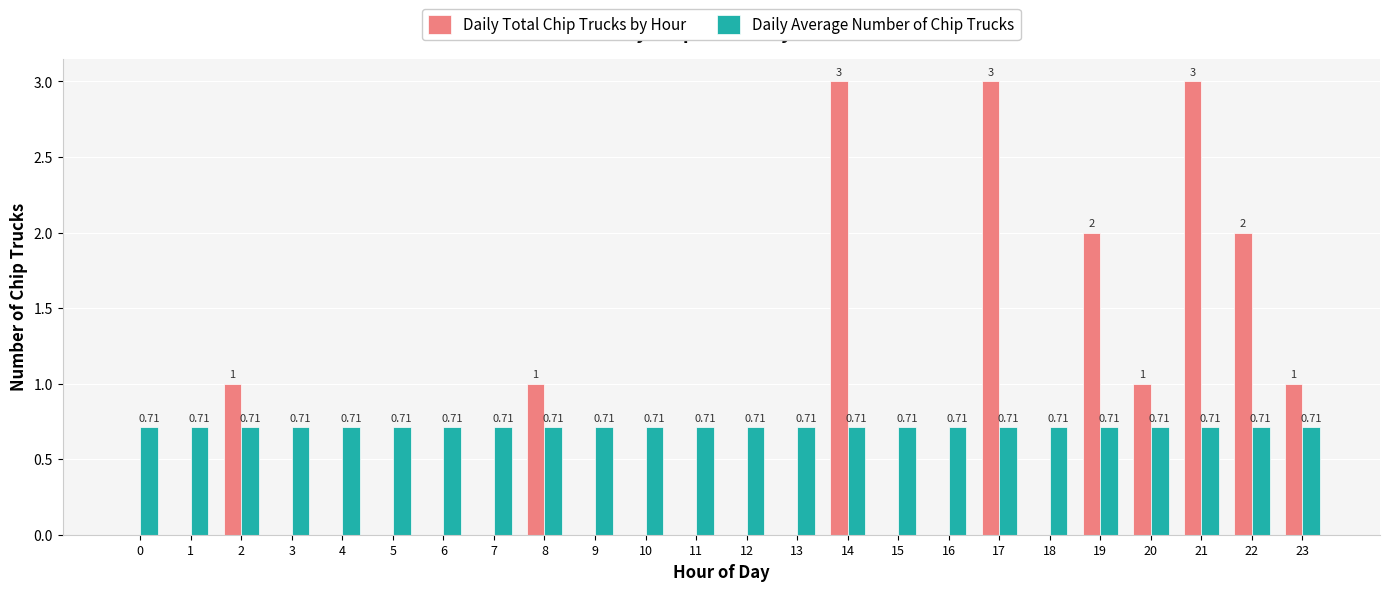

Which series has the largest total across all categories?

Daily Average Number of Chip Trucks